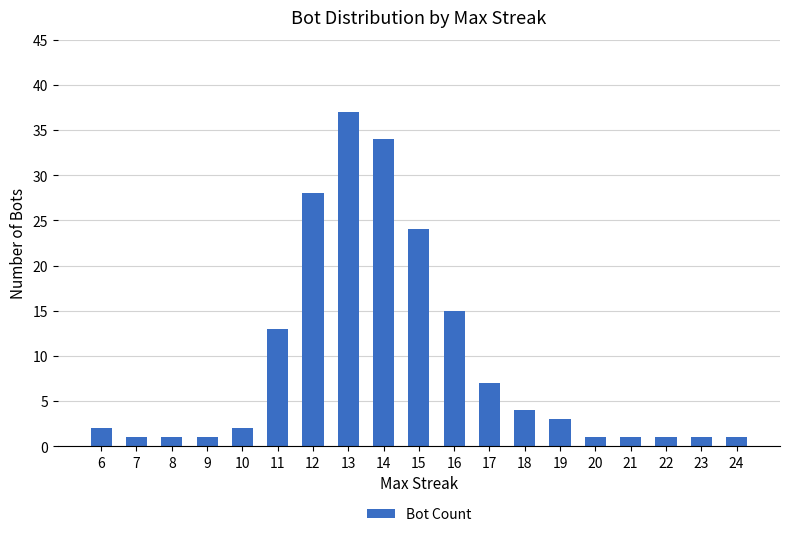

Between 16 and 22, which is larger?

16